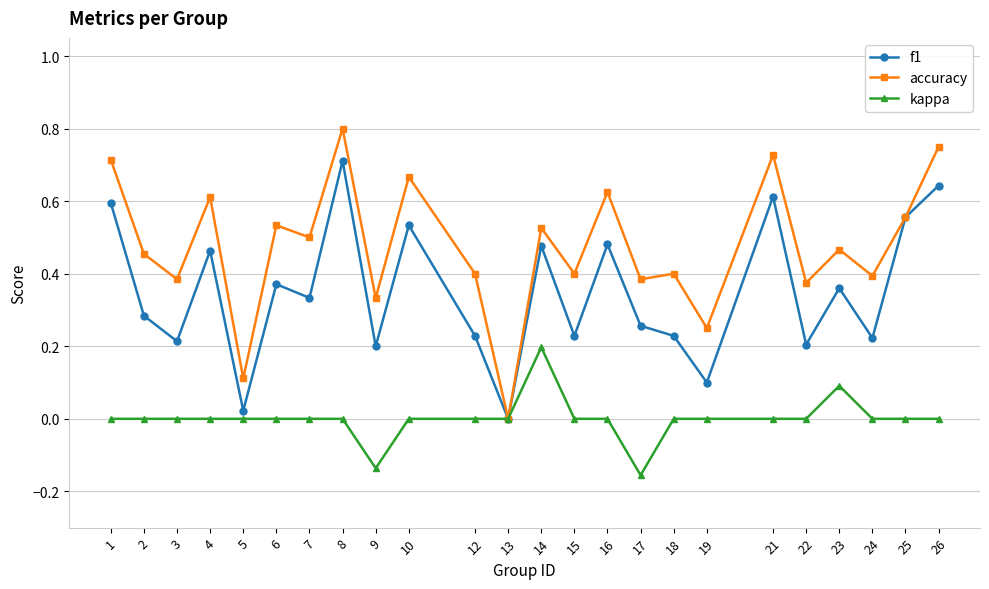

At 10, list the series in order from smallest to largest.

kappa, f1, accuracy